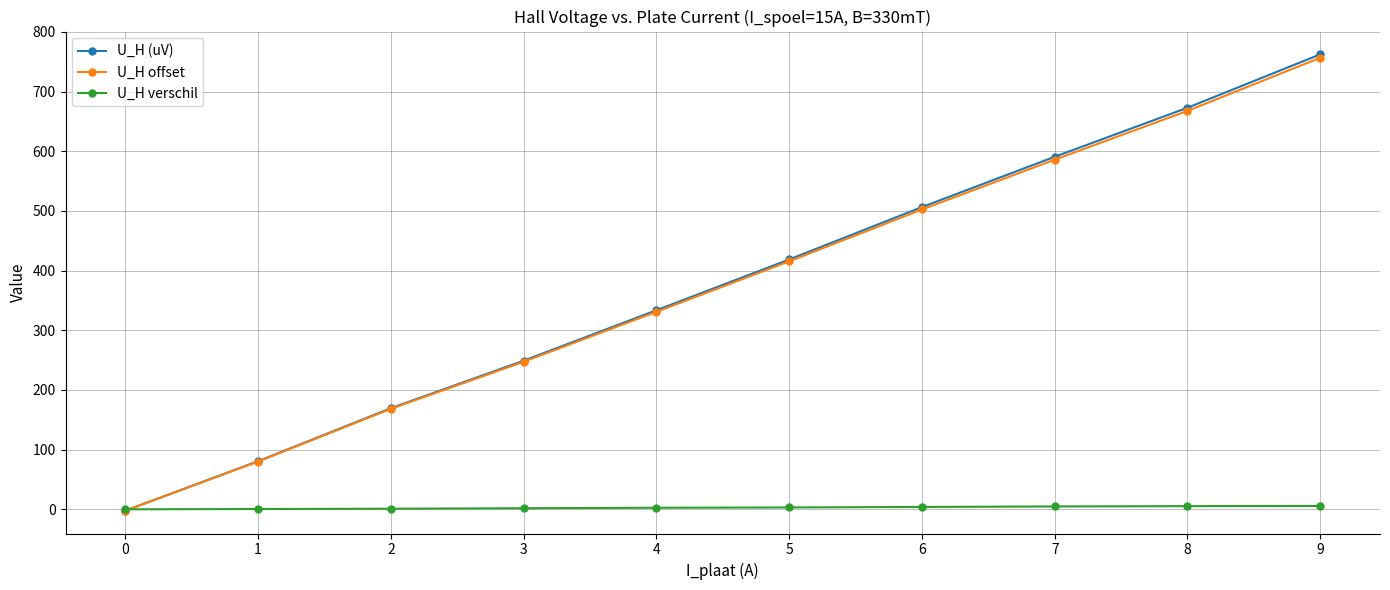

What is the total value across all series at 3?

498.0